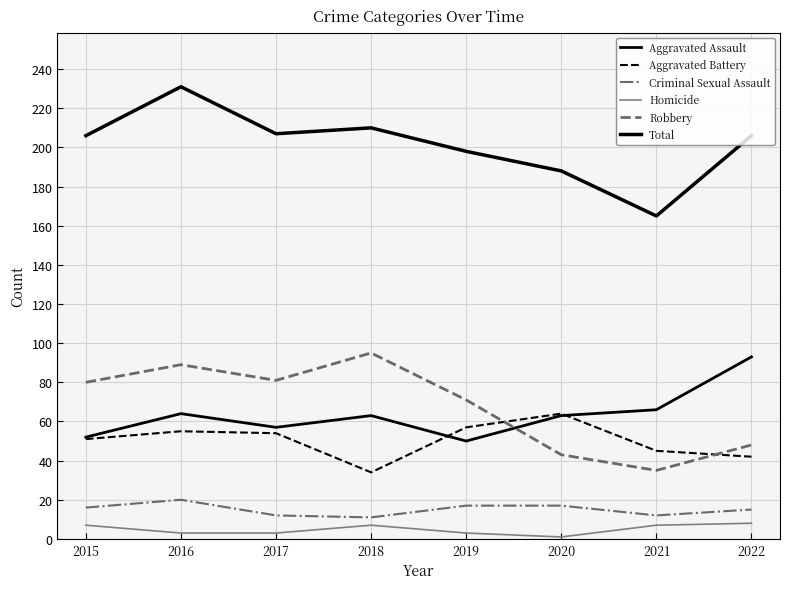

Reading left to right, list all the values displayed in this chart.

Aggravated Assault: 52	64	57	63	50	63	66	93
Aggravated Battery: 51	55	54	34	57	64	45	42
Criminal Sexual Assault: 16	20	12	11	17	17	12	15
Homicide: 7	3	3	7	3	1	7	8
Robbery: 80	89	81	95	71	43	35	48
Total: 206	231	207	210	198	188	165	206